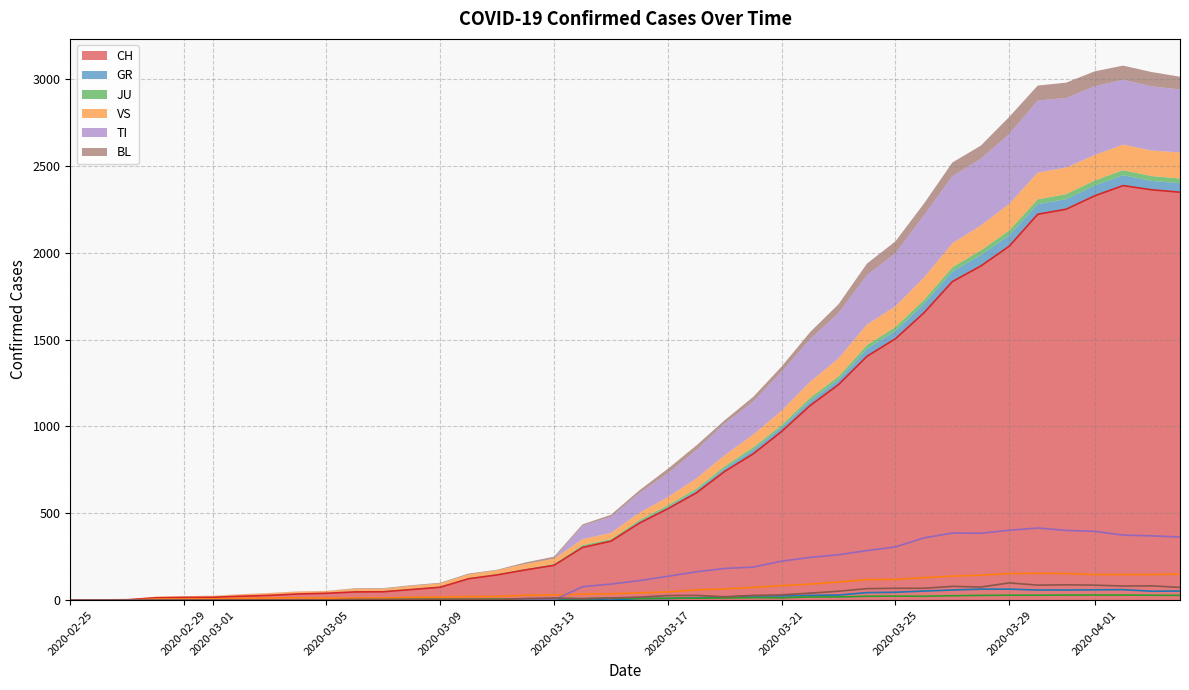

What is the maximum value shown in the chart?

2387